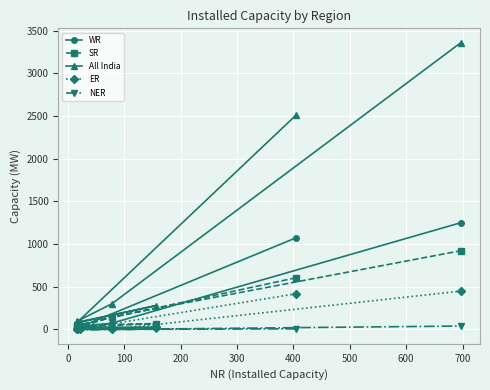

What is the sum of the NER values at 500 and 100?

44